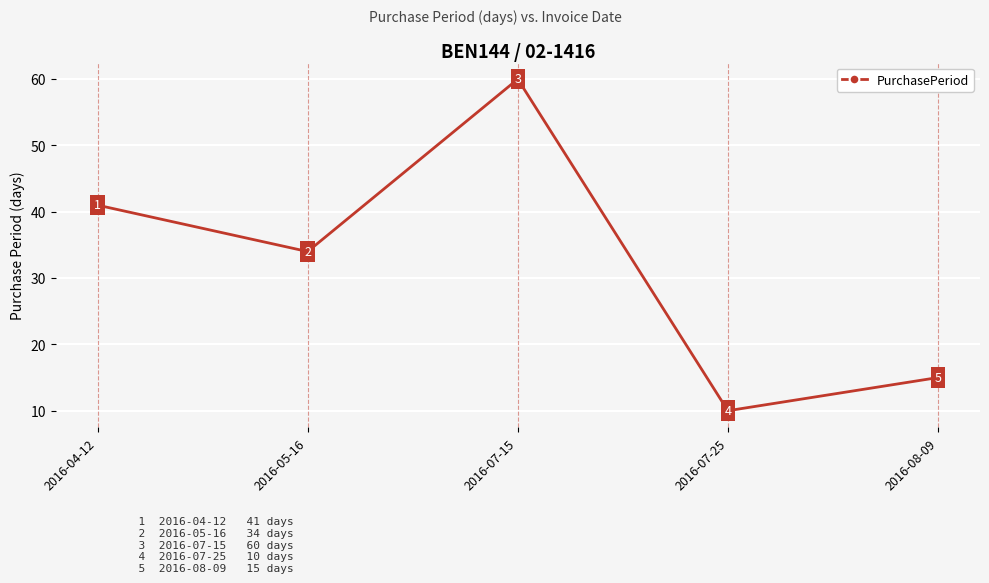

What position from the right is 2016-04-12?

5